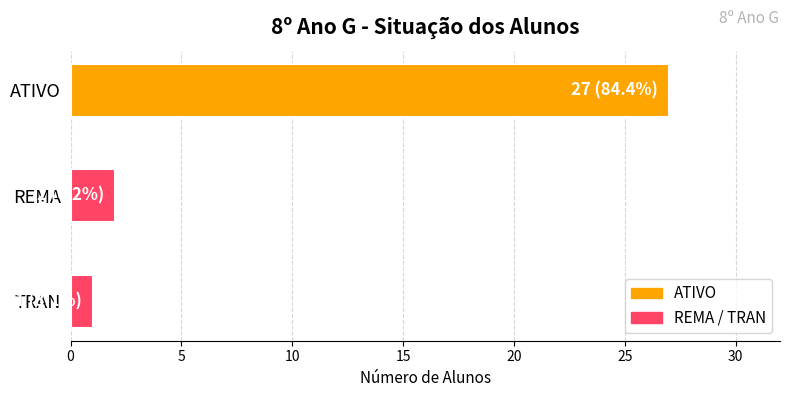

Reading right to left, list all the values displayed in this chart.

TRAN=1	REMA=2	ATIVO=27